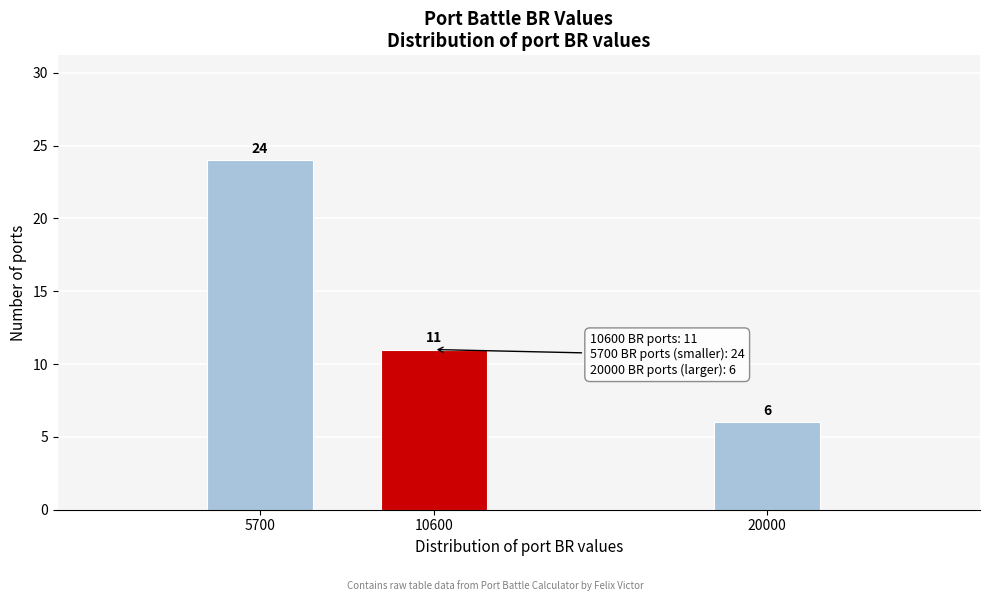

Reading left to right, what are all the values shown in this chart?

24	11	6